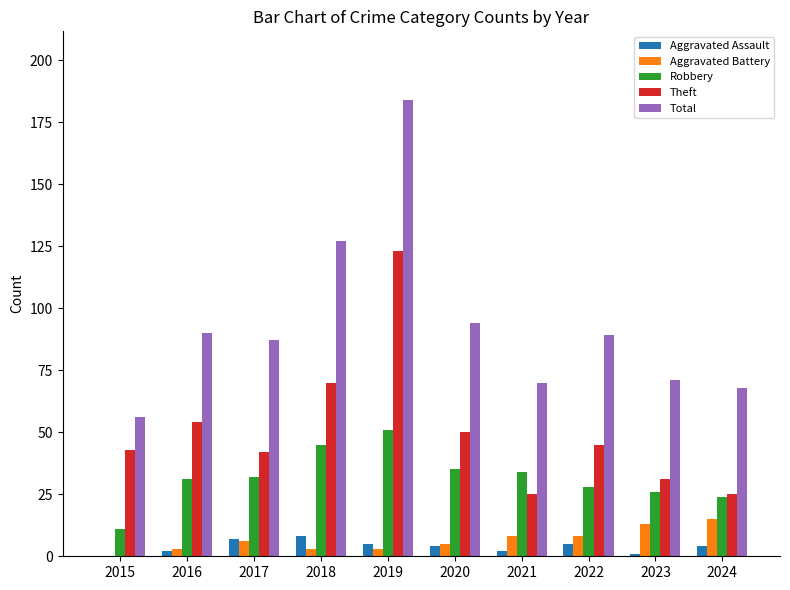

At which label is Theft closest to 74?

2018